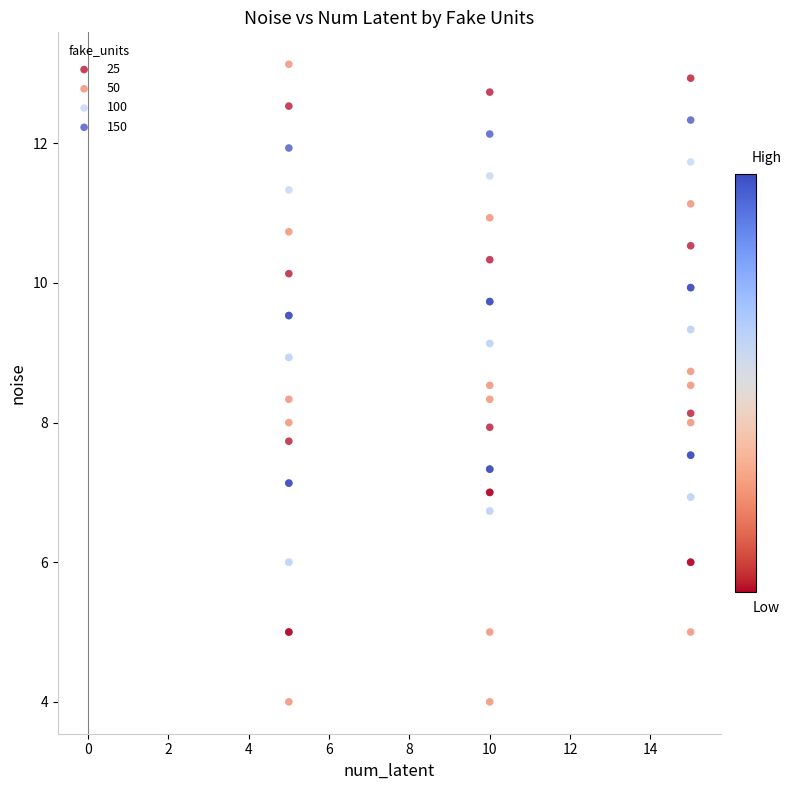

What is the X range (max minus min) for the scatter plot?

10.0